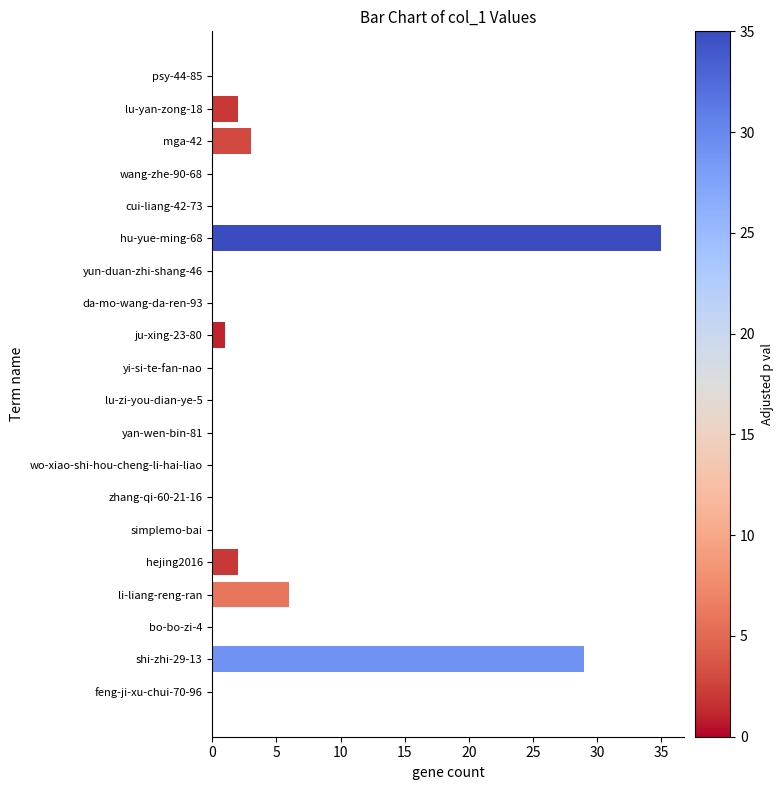

At which category does the chart reach its peak across all series?

hu-yue-ming-68